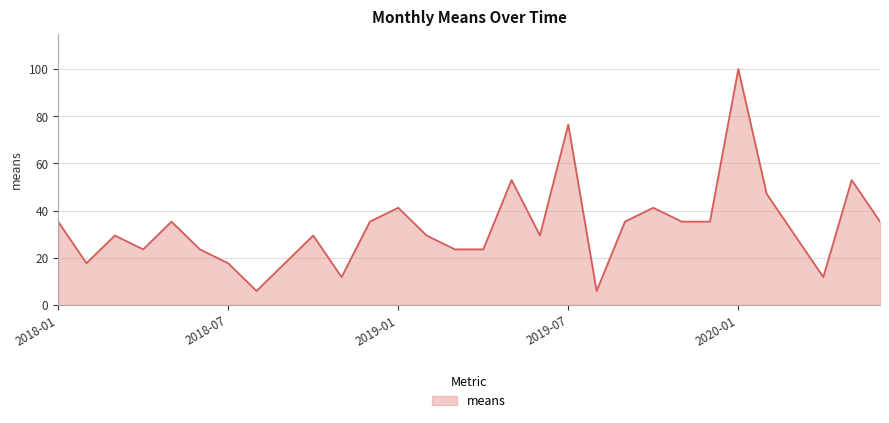

Reading right to left, transcribe all the data shown in this chart.

35.3	52.9	11.8	29.4	47.1	100.0	35.3	35.3	41.2	35.3	5.9	76.5	29.4	52.9	23.5	23.5	29.4	41.2	35.3	11.8	29.4	17.6	5.9	17.6	23.5	35.3	23.5	29.4	17.6	35.3